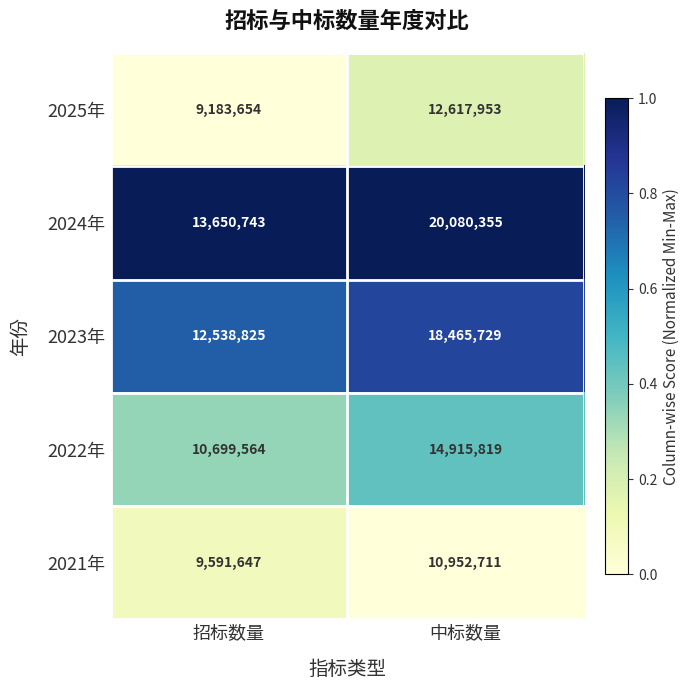

Reading right to left, list all the values displayed in this chart.

2025年: 12617953	9183654
2024年: 20080355	13650743
2023年: 18465729	12538825
2022年: 14915819	10699564
2021年: 10952711	9591647